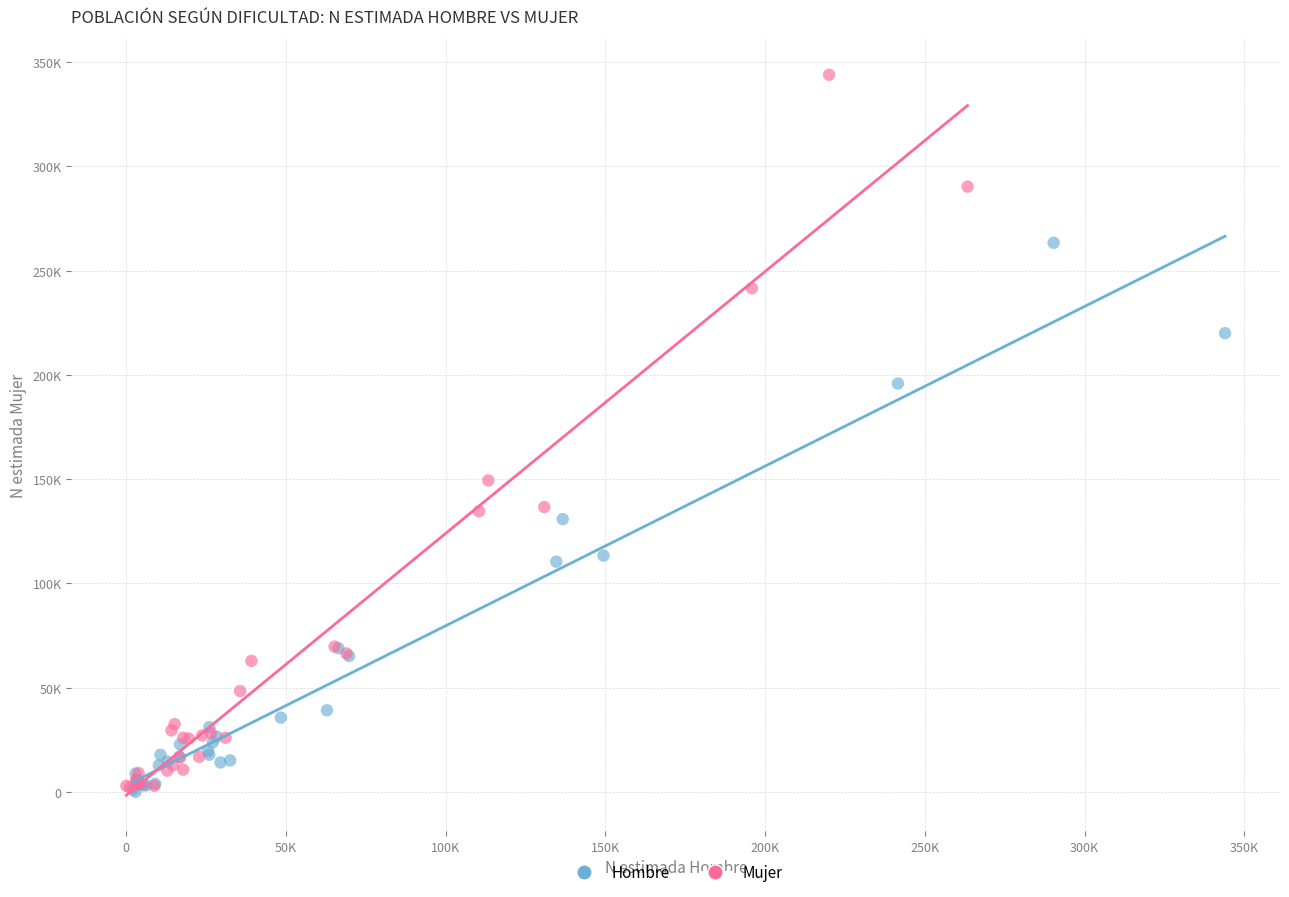

What are all the series names shown in the legend?

Hombre, Mujer